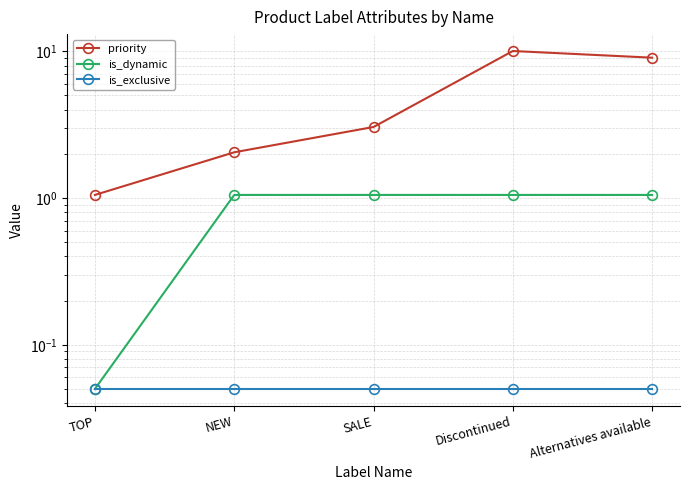

How many lines are shown in the chart?

3